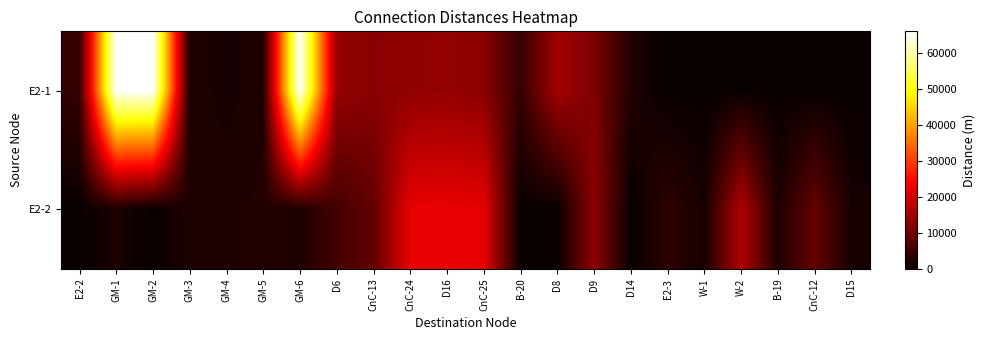

Between GM-1 and GM-5, which series saw the biggest shift?

E2-1